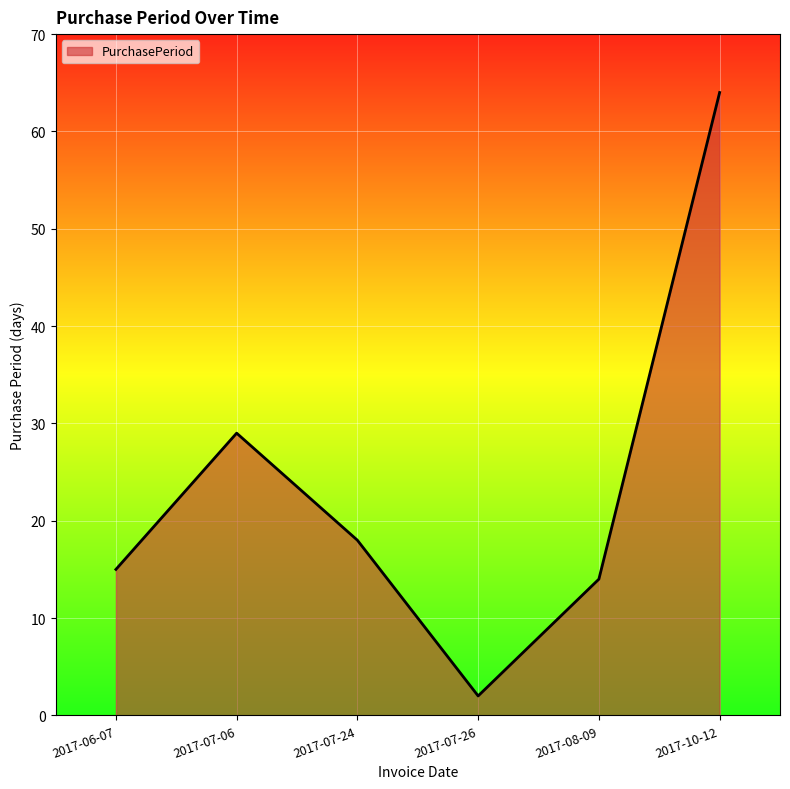

Rank the categories by value from lowest to highest.

2017-07-26, 2017-08-09, 2017-06-07, 2017-07-24, 2017-07-06, 2017-10-12